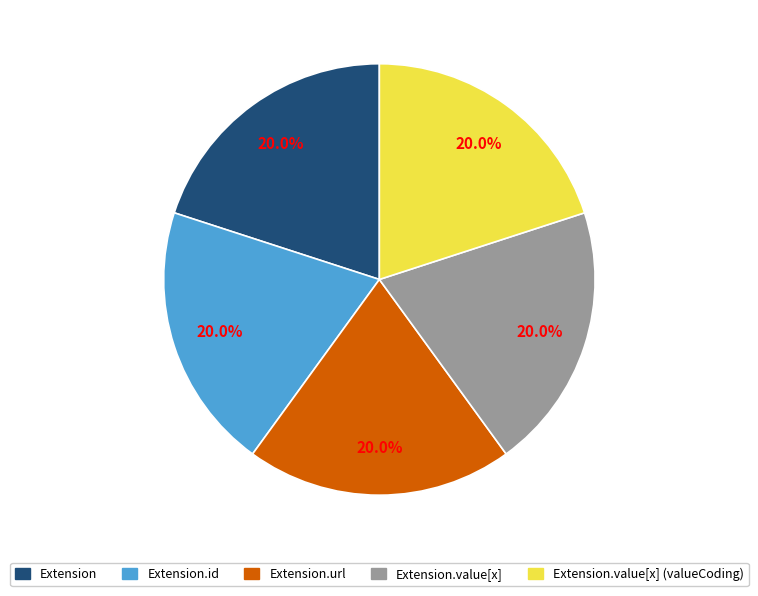

Does any single category account for the majority?

No